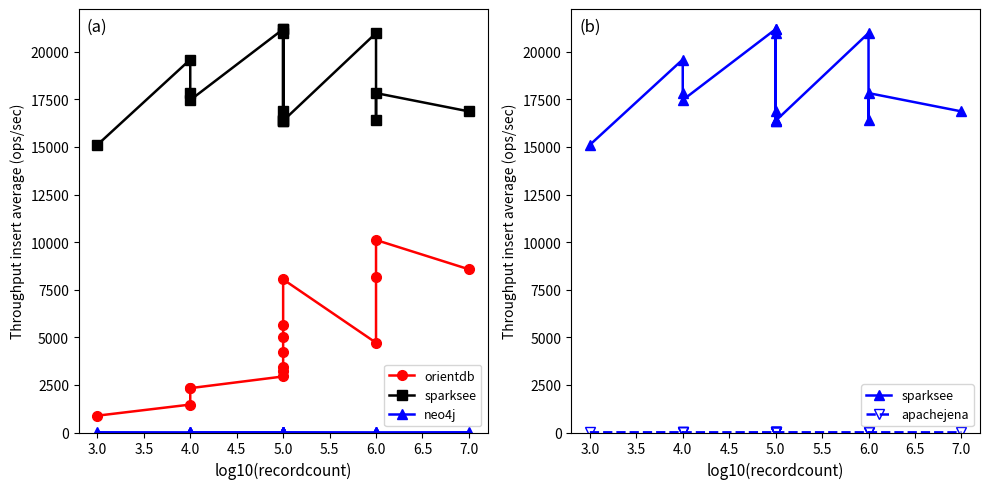

True or false: sparksee and orientdb cross at least once.

False